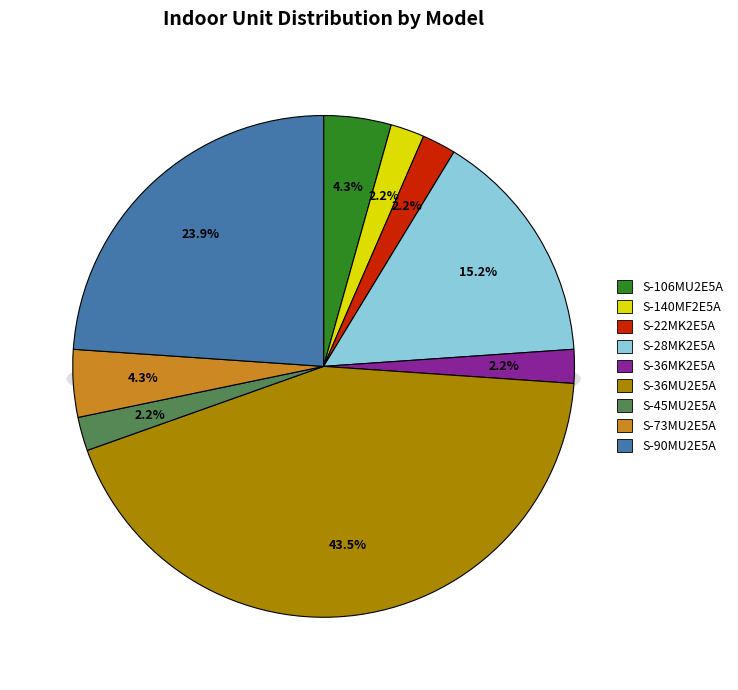

To the nearest percent, what percentage of the pie is S-73MU2E5A?

4%